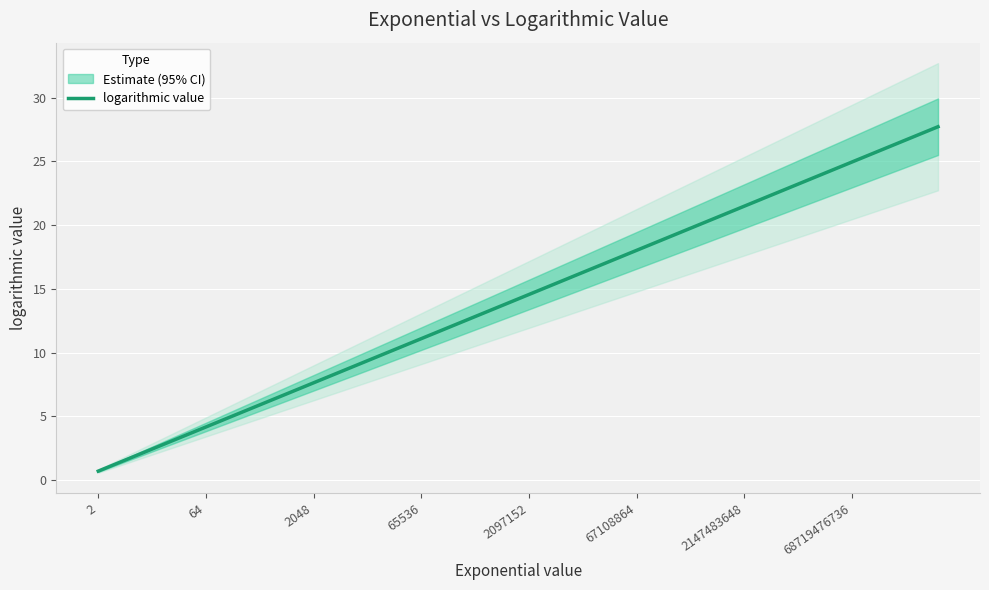

True or false: logarithmic value has a value of 28.8 at 67108864.

False